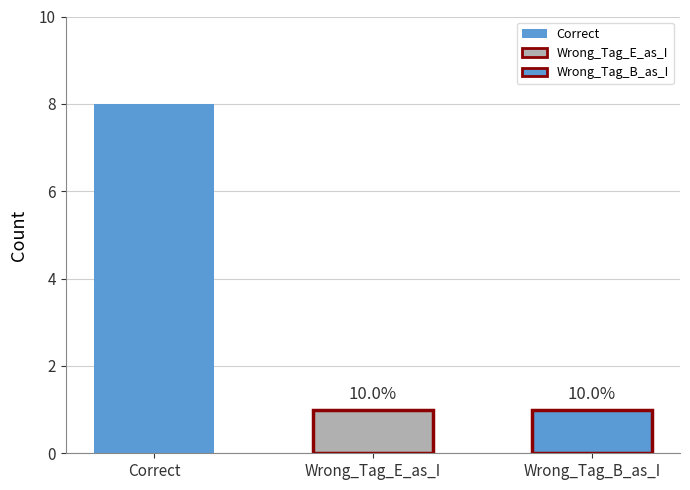

How many bars are there in total?

3